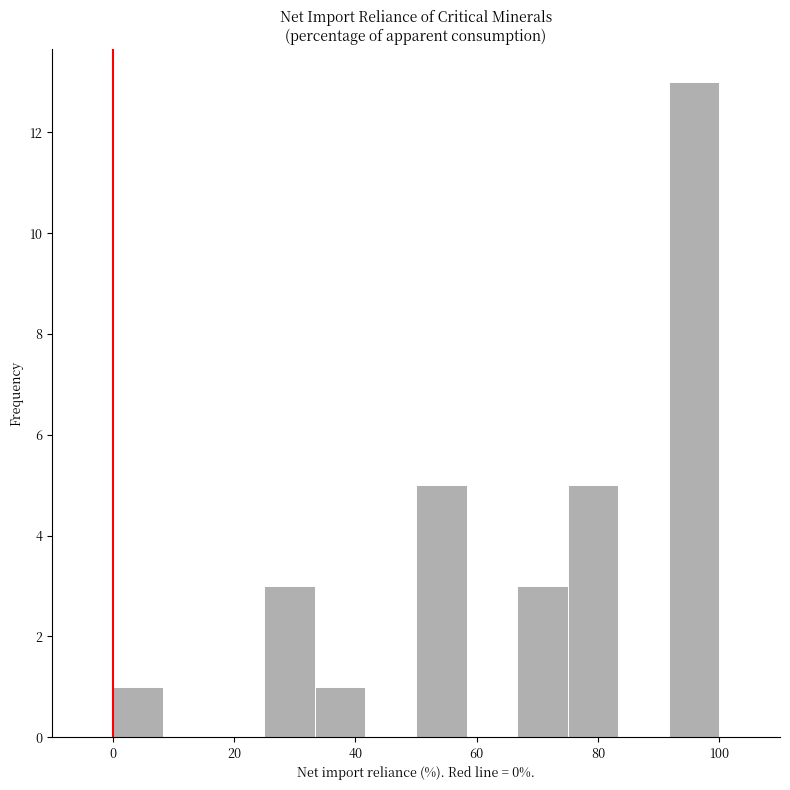

Over which range of the x-axis is the bar tallest?

92 to 100